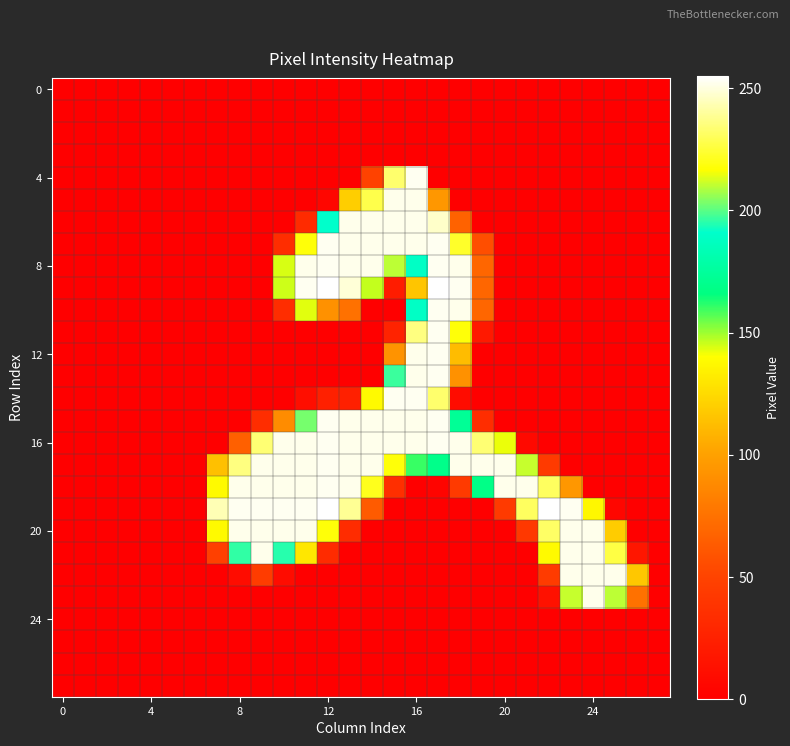

Reading left to right, list all the values displayed in this chart.

row_0: 0	0	0	0	0	0	0	0	0	0	0	0	0	0	0	0	0	0	0	0	0	0	0	0	0	0	0	0
row_1: 0	0	0	0	0	0	0	0	0	0	0	0	0	0	0	0	0	0	0	0	0	0	0	0	0	0	0	0
row_2: 0	0	0	0	0	0	0	0	0	0	0	0	0	0	0	0	0	0	0	0	0	0	0	0	0	0	0	0
row_3: 0	0	0	0	0	0	0	0	0	0	0	0	0	0	0	0	0	0	0	0	0	0	0	0	0	0	0	0
row_4: 0	0	0	0	0	0	0	0	0	0	0	0	0	0	49	233	253	0	0	0	0	0	0	0	0	0	0	0
row_5: 0	0	0	0	0	0	0	0	0	0	0	0	5	120	228	252	252	95	0	0	0	0	0	0	0	0	0	0
row_6: 0	0	0	0	0	0	0	0	0	0	0	32	191	252	252	252	252	247	67	0	0	0	0	0	0	0	0	0
row_7: 0	0	0	0	0	0	0	0	0	0	34	218	253	252	252	252	252	253	223	56	0	0	0	0	0	0	0	0
row_8: 0	0	0	0	0	0	0	0	0	0	144	252	253	252	252	210	189	253	252	69	0	0	0	0	0	0	0	0
row_9: 0	0	0	0	0	0	0	0	0	0	145	253	255	249	146	21	116	255	253	69	0	0	0	0	0	0	0	0
row_10: 0	0	0	0	0	0	0	0	0	0	34	143	92	75	0	0	189	253	252	69	0	0	0	0	0	0	0	0
row_11: 0	0	0	0	0	0	0	0	0	0	0	0	0	0	0	26	236	253	218	19	0	0	0	0	0	0	0	0
row_12: 0	0	0	0	0	0	0	0	0	0	0	0	0	0	0	93	252	253	112	0	0	0	0	0	0	0	0	0
row_13: 0	0	0	0	0	0	0	0	0	0	0	0	0	0	0	197	252	253	92	0	0	0	0	0	0	0	0	0
row_14: 0	0	0	0	0	0	0	0	0	0	0	11	24	24	138	253	253	233	9	0	0	0	0	0	0	0	0	0
row_15: 0	0	0	0	0	0	0	0	0	34	89	203	253	252	252	252	252	253	173	34	0	0	0	0	0	0	0	0
row_16: 0	0	0	0	0	0	0	0	66	234	252	252	253	252	252	252	252	253	252	234	142	7	0	0	0	0	0	0
row_17: 0	0	0	0	0	0	0	114	236	252	252	252	253	252	252	218	160	169	252	252	252	211	43	0	0	0	0	0
row_18: 0	0	0	0	0	0	0	138	252	252	252	252	253	252	221	35	0	3	43	168	252	252	231	95	0	0	0	0
row_19: 0	0	0	0	0	0	0	244	253	253	253	253	255	239	63	0	0	0	0	0	43	231	255	253	137	5	0	0
row_20: 0	0	0	0	0	0	0	138	252	252	252	252	218	33	0	0	0	0	0	0	0	42	232	252	252	119	0	0
row_21: 0	0	0	0	0	0	0	48	196	252	195	130	32	0	0	0	0	0	0	0	0	0	138	252	252	227	17	0
row_22: 0	0	0	0	0	0	0	0	9	45	9	0	0	0	0	0	0	0	0	0	0	0	44	252	252	252	117	0
row_23: 0	0	0	0	0	0	0	0	0	0	0	0	0	0	0	0	0	0	0	0	0	0	13	211	252	210	75	0
row_24: 0	0	0	0	0	0	0	0	0	0	0	0	0	0	0	0	0	0	0	0	0	0	0	0	0	0	0	0
row_25: 0	0	0	0	0	0	0	0	0	0	0	0	0	0	0	0	0	0	0	0	0	0	0	0	0	0	0	0
row_26: 0	0	0	0	0	0	0	0	0	0	0	0	0	0	0	0	0	0	0	0	0	0	0	0	0	0	0	0
row_27: 0	0	0	0	0	0	0	0	0	0	0	0	0	0	0	0	0	0	0	0	0	0	0	0	0	0	0	0